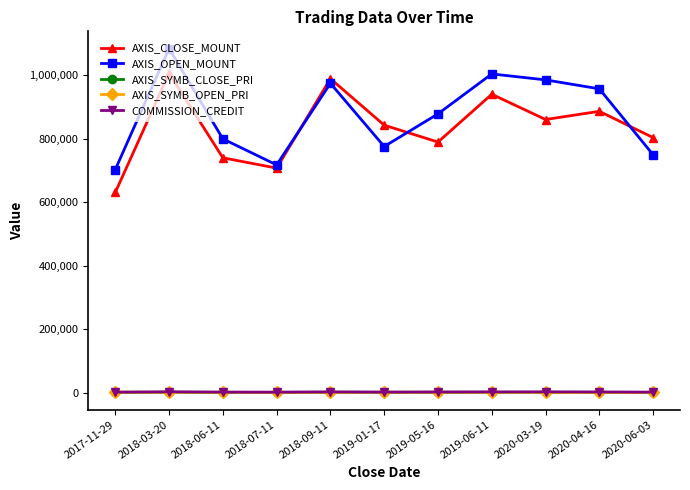

What is the value of the AXIS_SYMB_OPEN_PRI point at the 4th from the left?

1795